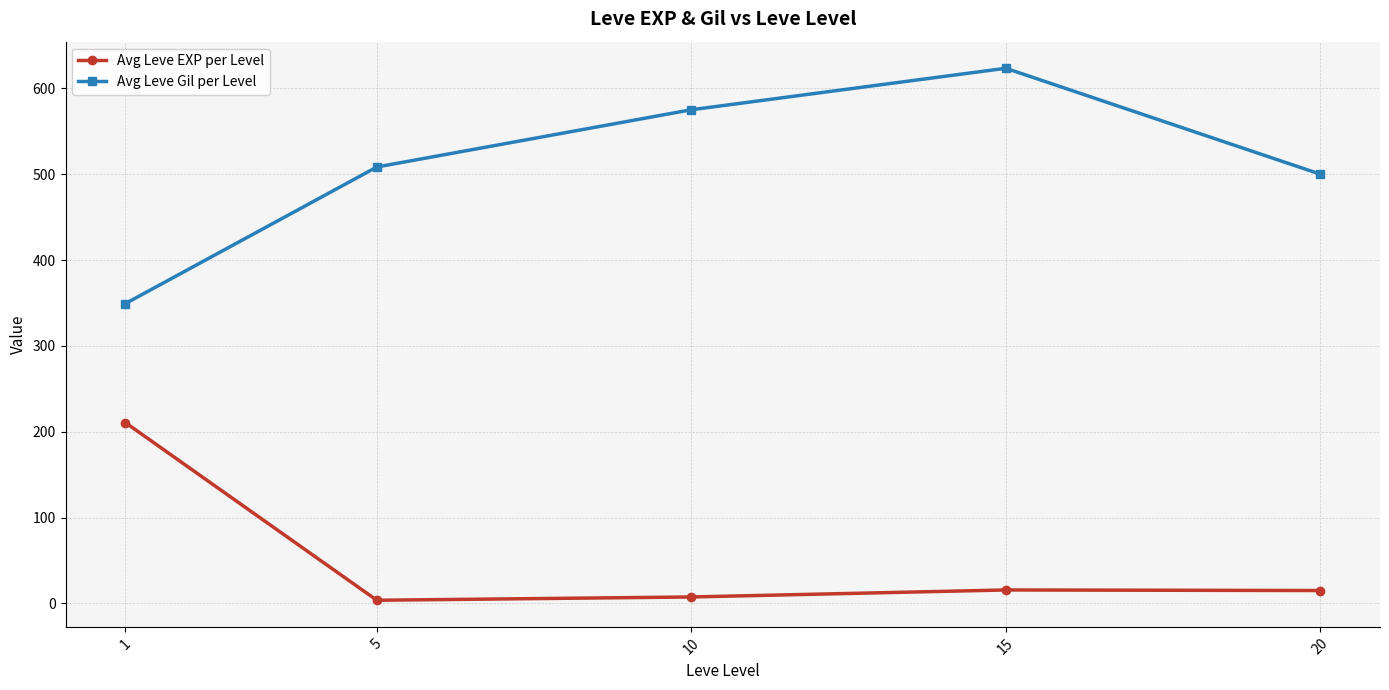

Rank the series by their maximum value, from highest to lowest.

Avg Leve Gil per Level, Avg Leve EXP per Level